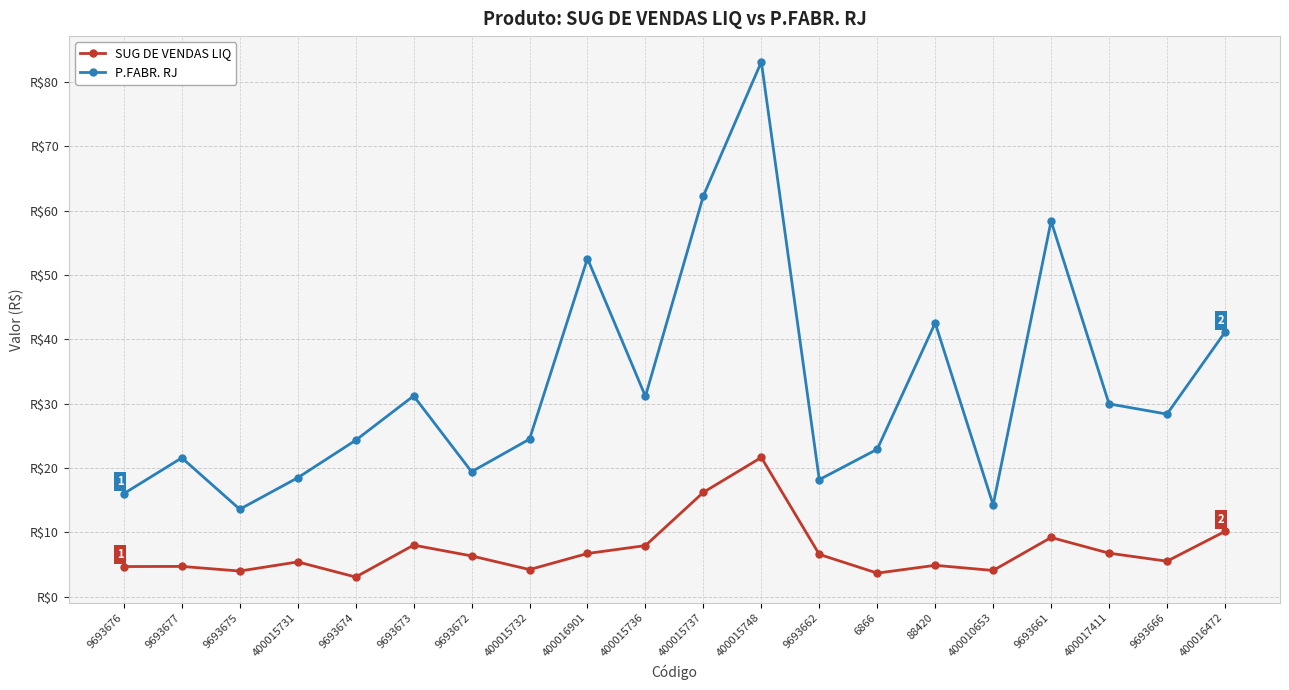

True or false: SUG DE VENDAS LIQ and P.FABR. RJ cross at least once.

False